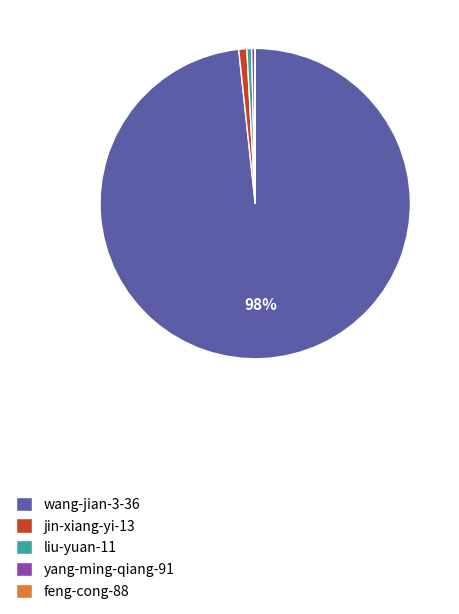

What is the majority slice?

wang-jian-3-36